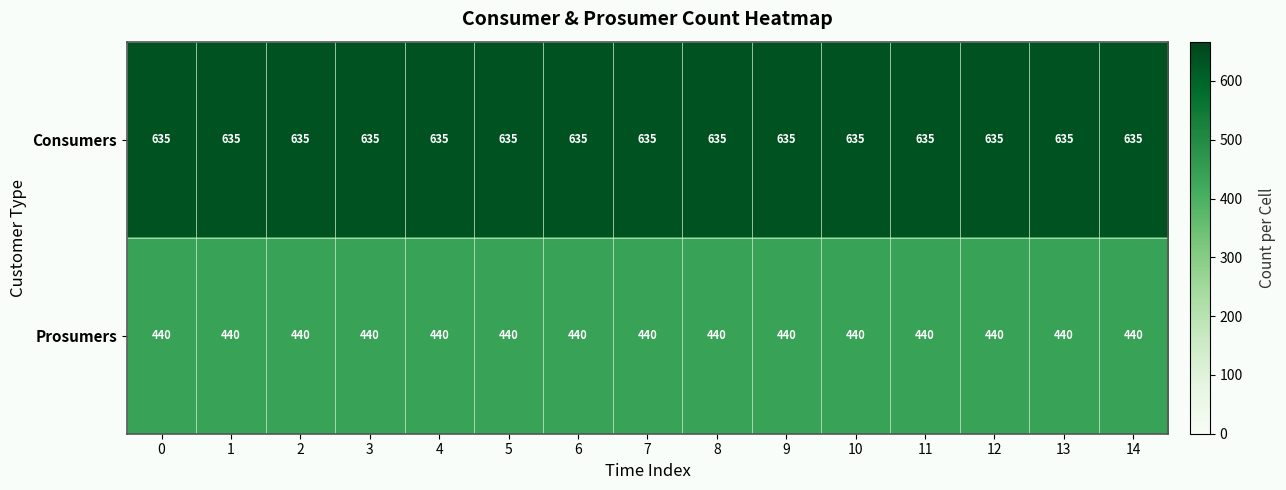

Rank the series by their average value, from lowest to highest.

Prosumers, Consumers